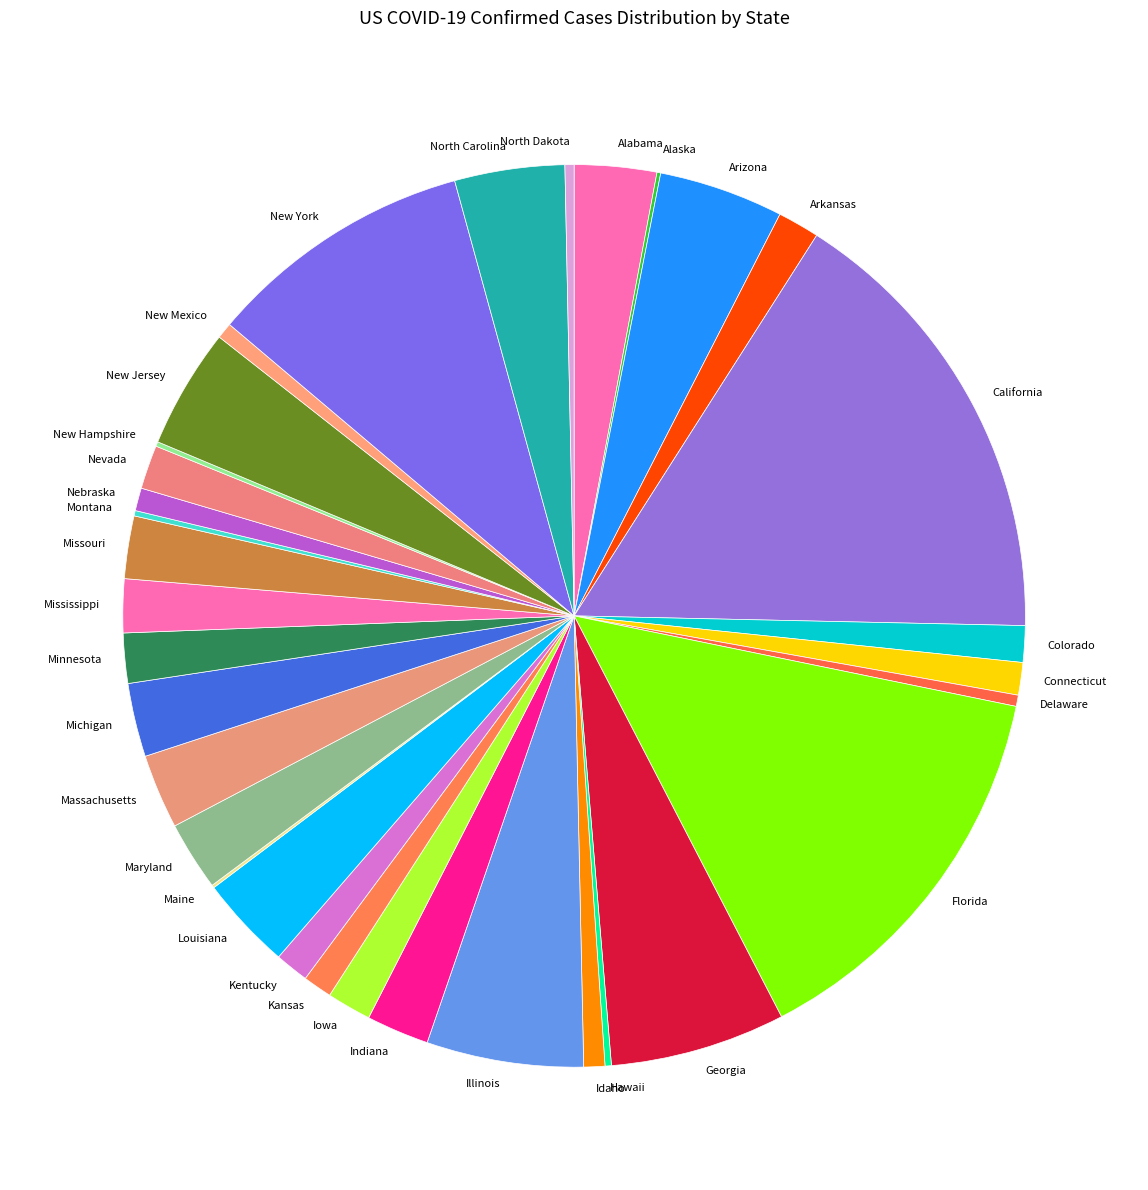

Which category has the biggest portion of the pie?

California